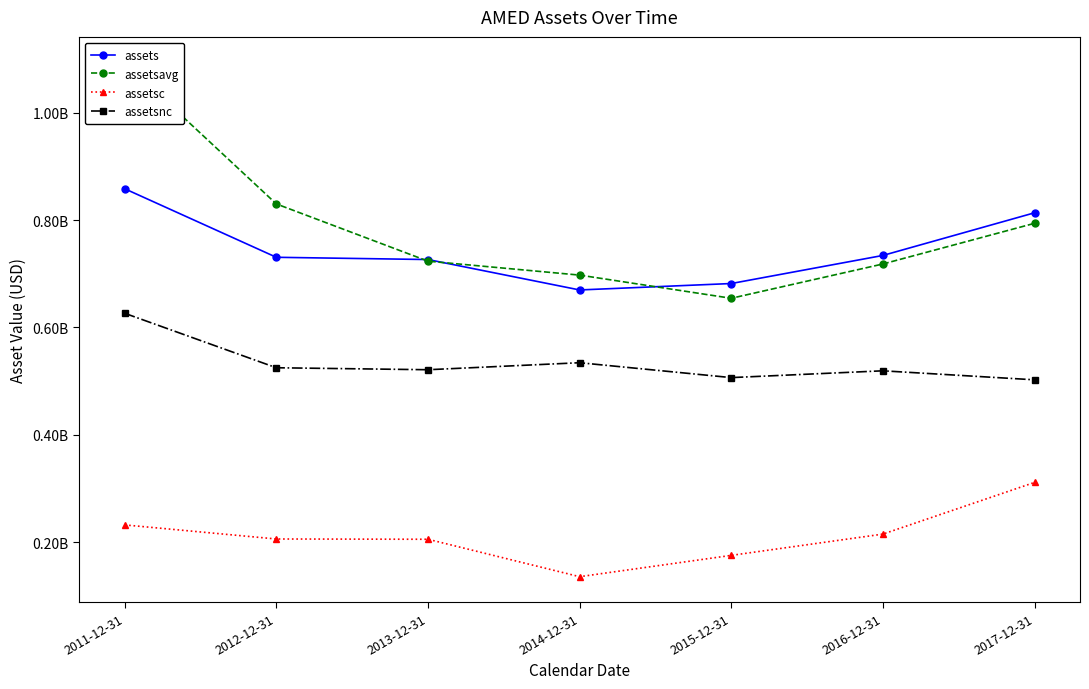

What is the value of the assetsavg point at the 4th from the left?

697410250